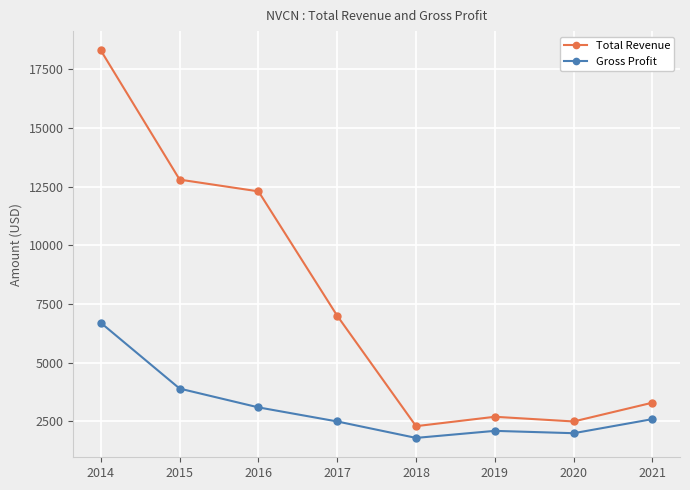

Reading left to right, list all the values displayed in this chart.

Total Revenue: 18300	12800	12300	7000	2300	2700	2500	3300
Gross Profit: 6700	3900	3100	2500	1800	2100	2000	2600